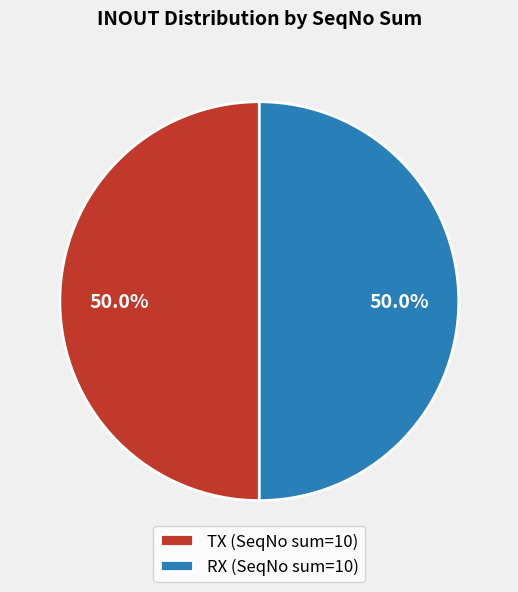

What portion of the pie excludes TX (SeqNo sum=10)?

50.0%